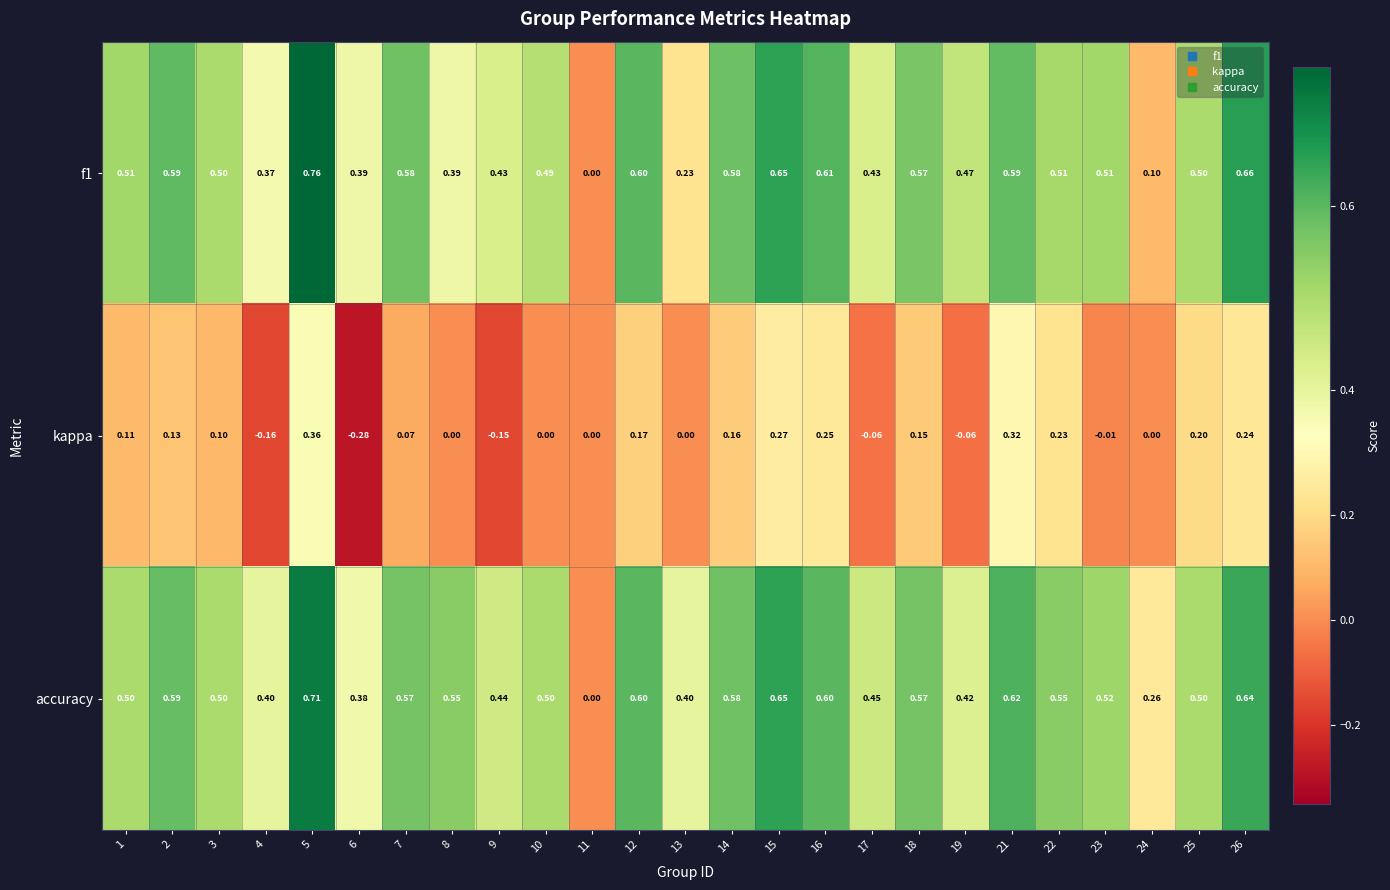

Which series changed the most between 10 and 12?

kappa